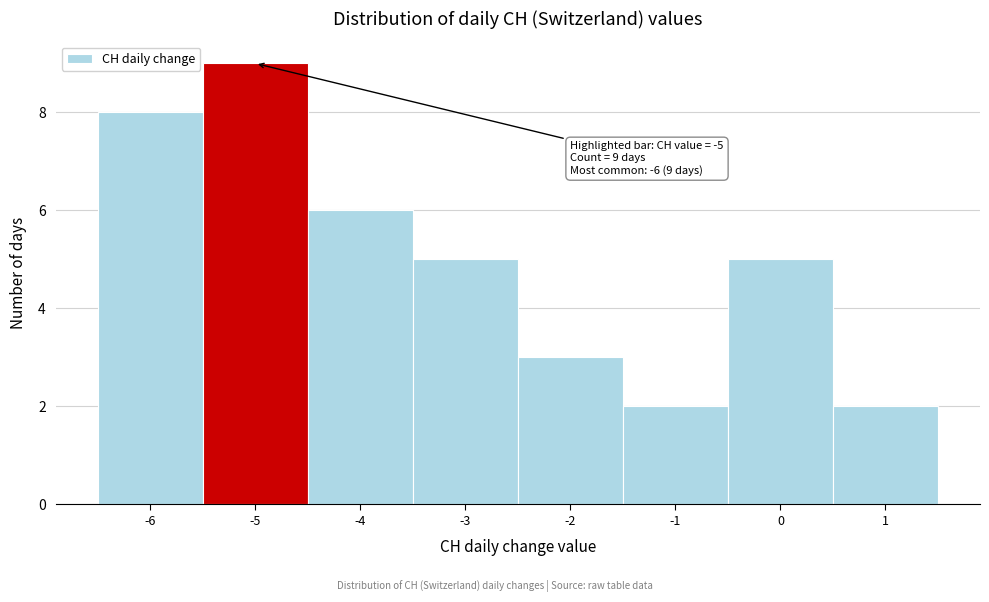

Over which range of the x-axis is the bar tallest?

-5.5 to -4.5